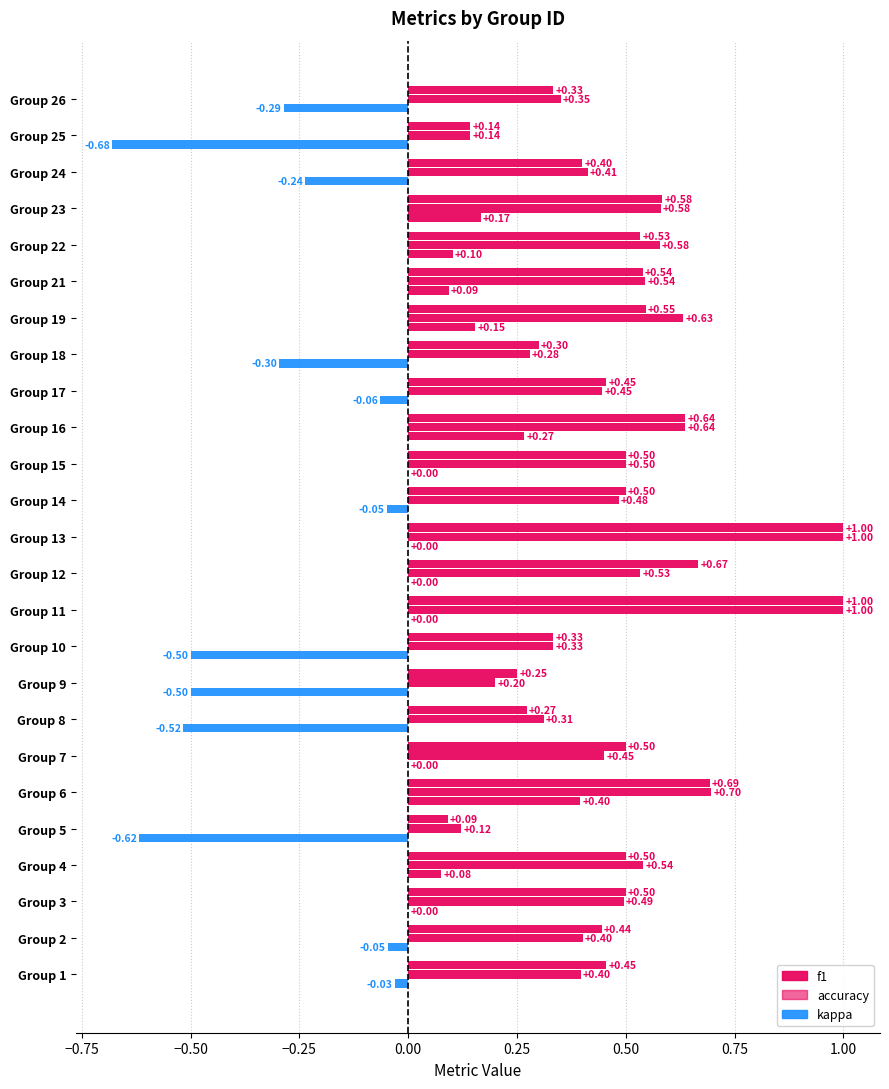

Rank the series by their maximum value, from lowest to highest.

kappa, f1, accuracy